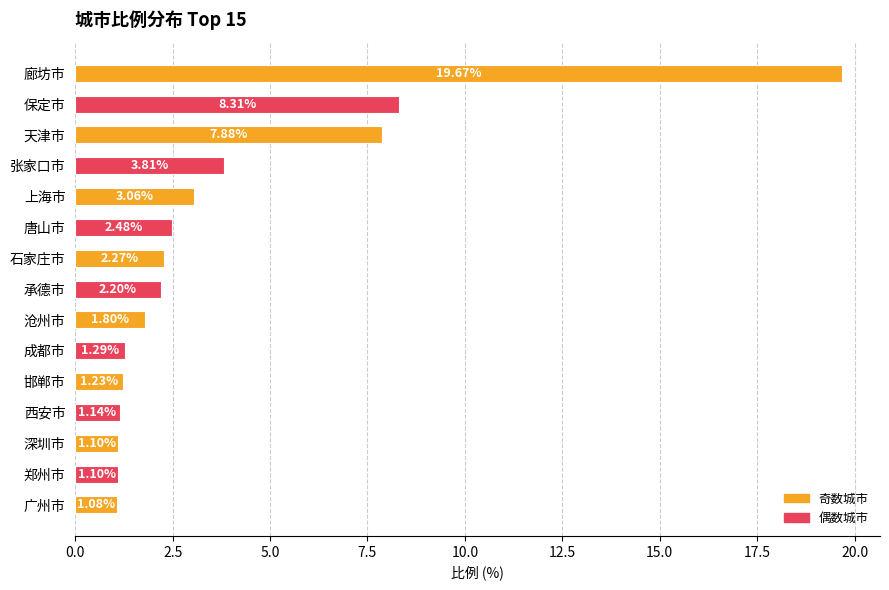

Where is the data nearest to the value 10?

保定市